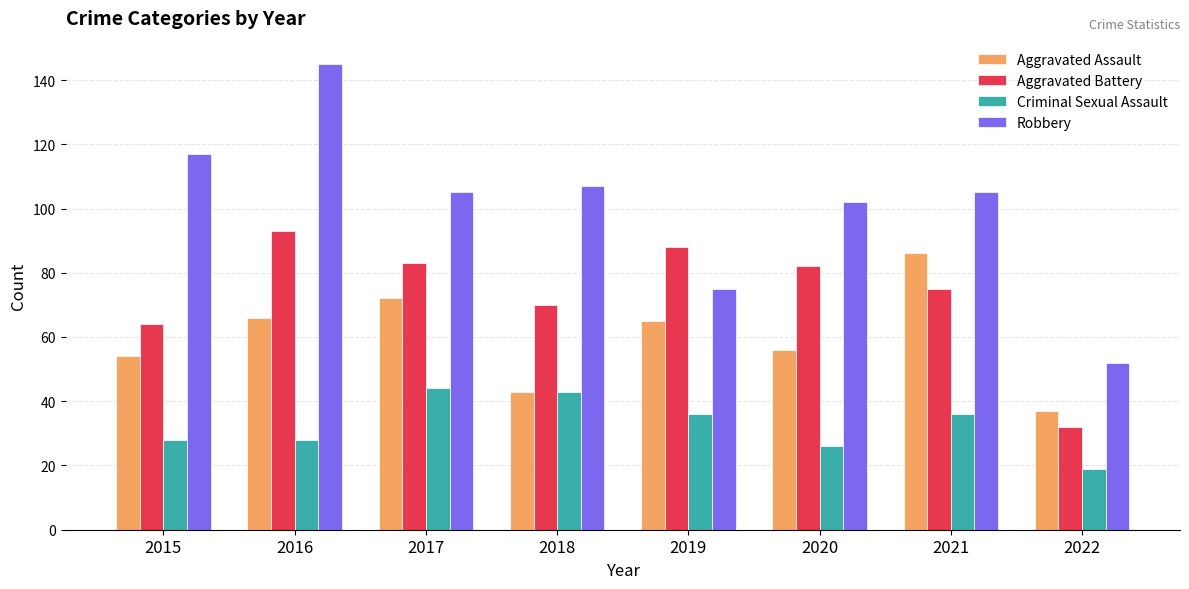

At which category is the sum across all series the highest?

2016